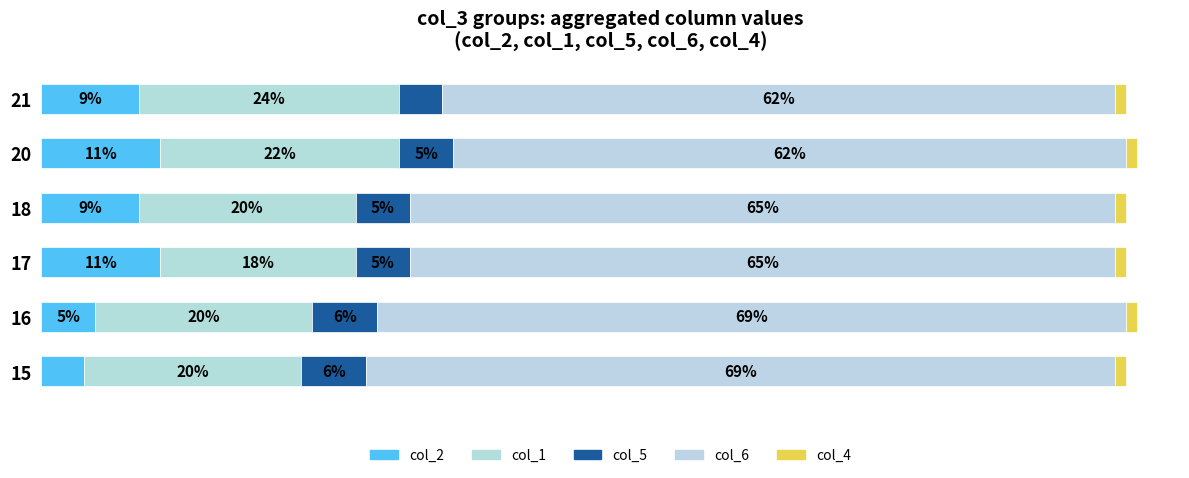

Which series has the widest spread of values?

col_2